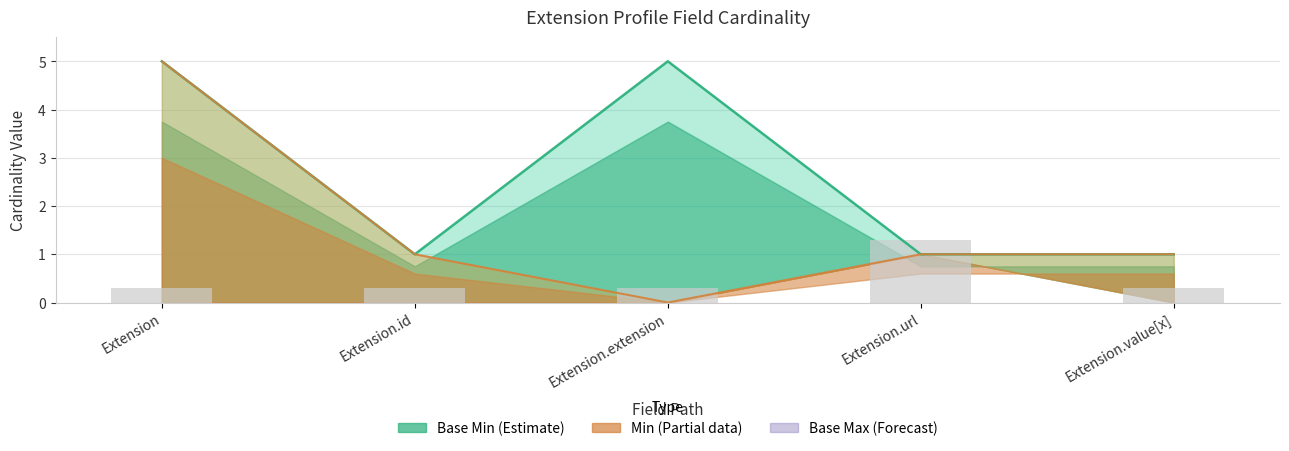

Which category has the lowest value in the Base Max_numeric series?

Extension.id